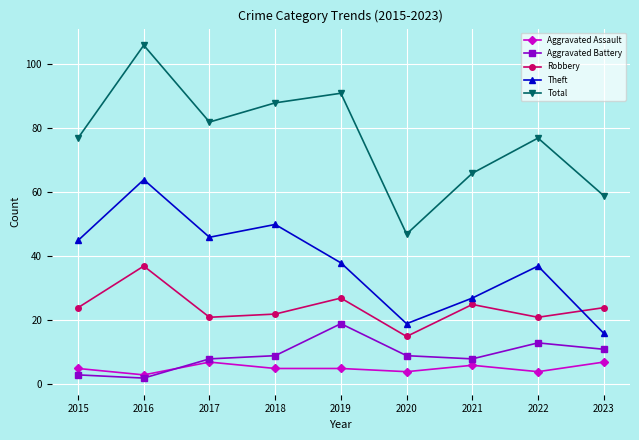

In Robbery, how many points are lower than both neighbors (excluding endpoints)?

3